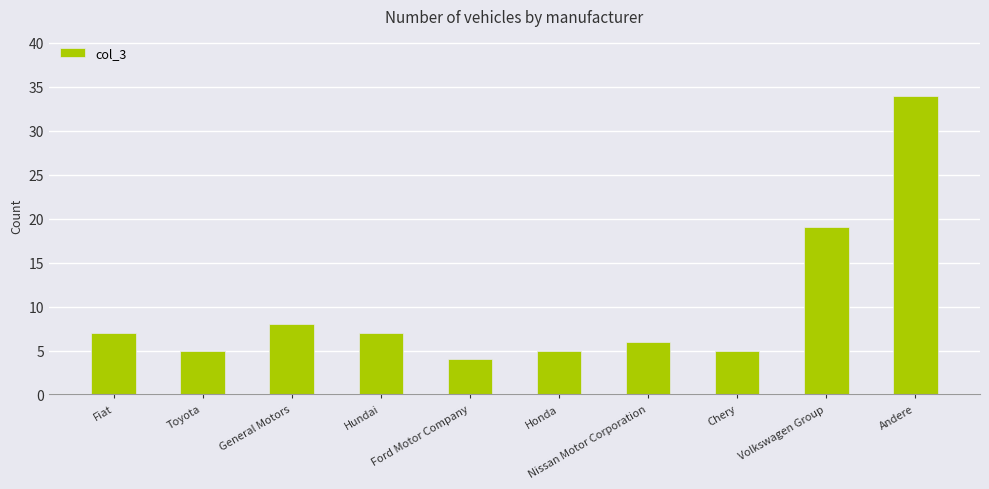

Which has a higher value, Ford Motor Company or Nissan Motor Corporation?

Nissan Motor Corporation